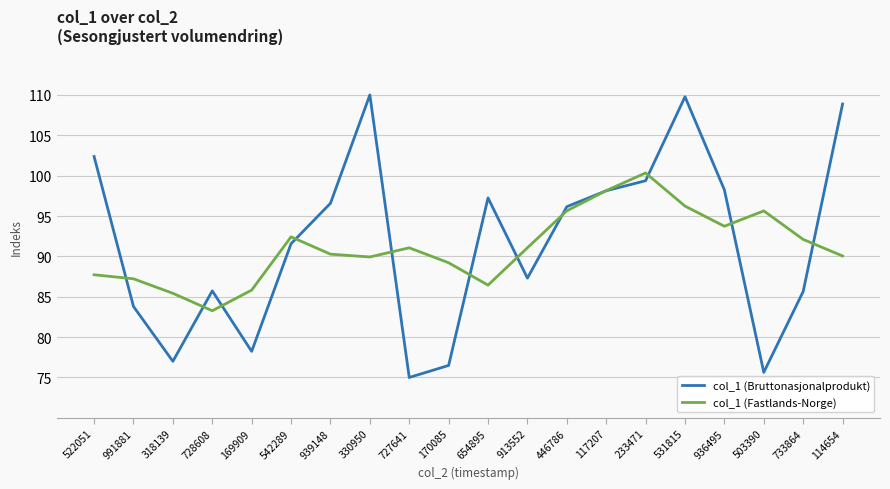

Is it true that col_1 (Bruttonasjonalprodukt) equals 75.6 at 503390?

True